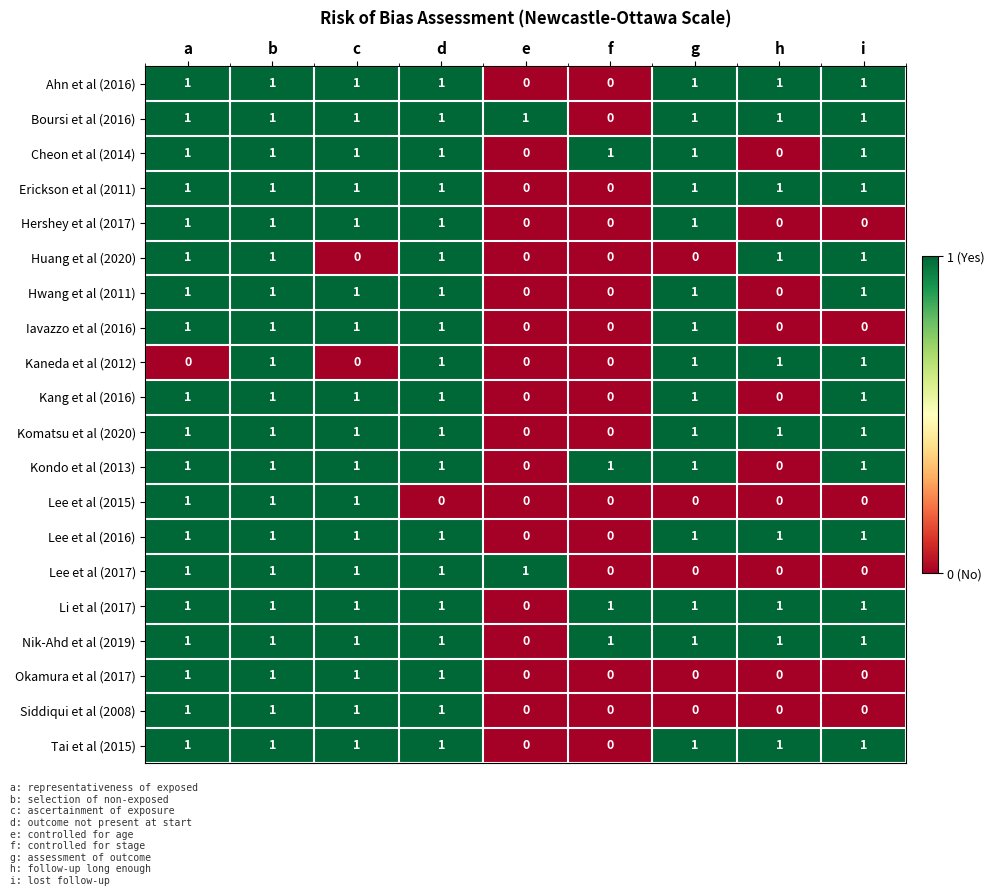

What is the total value across all series at b?

20